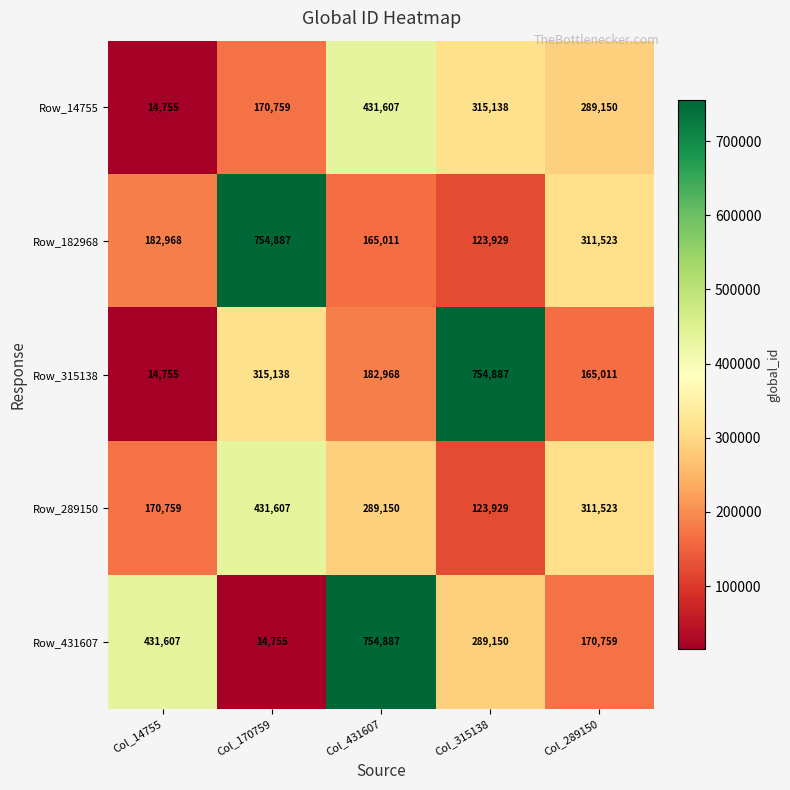

The value of Row_14755 at Col_289150 is 289150. True or false?

True